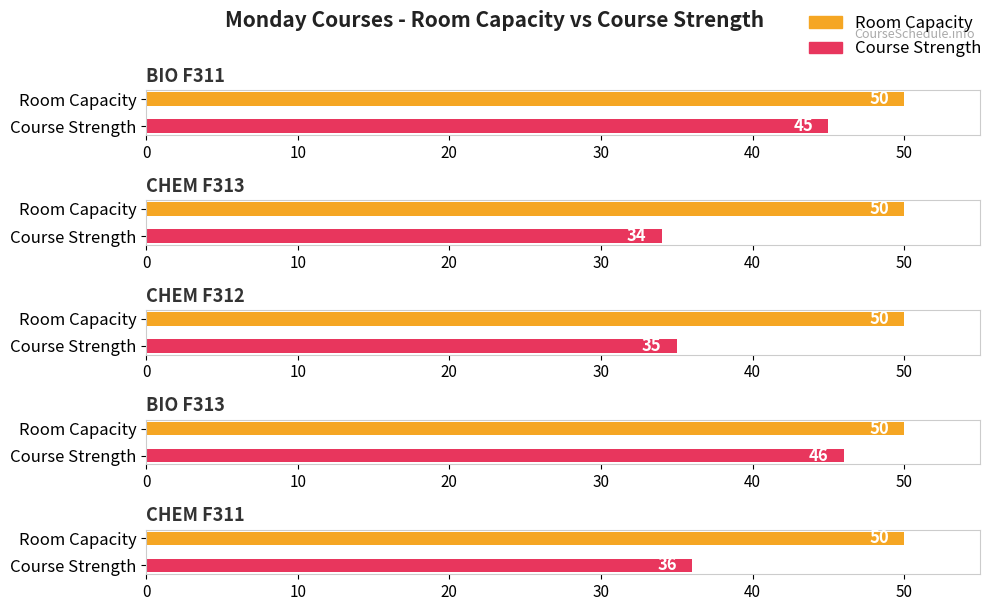

At which category does the chart reach its minimum across all series?

CHEM F313